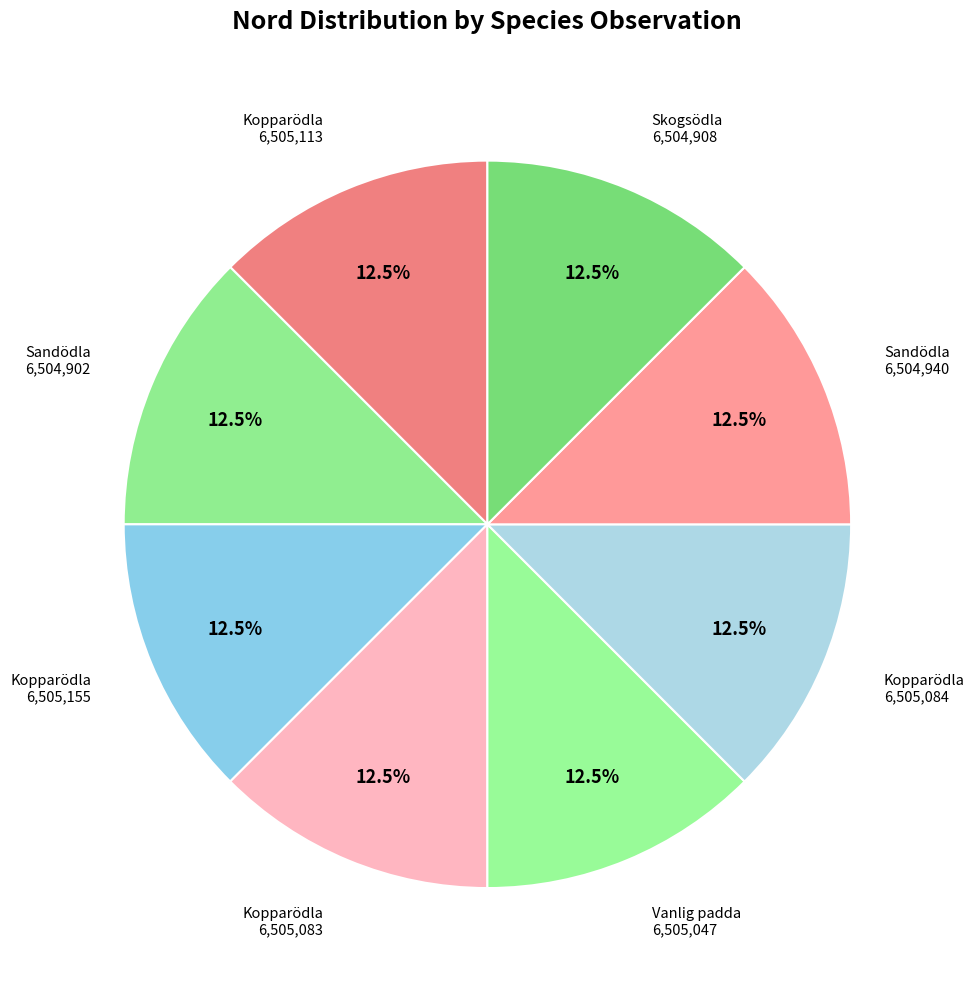

How many slices are in this pie chart?

8